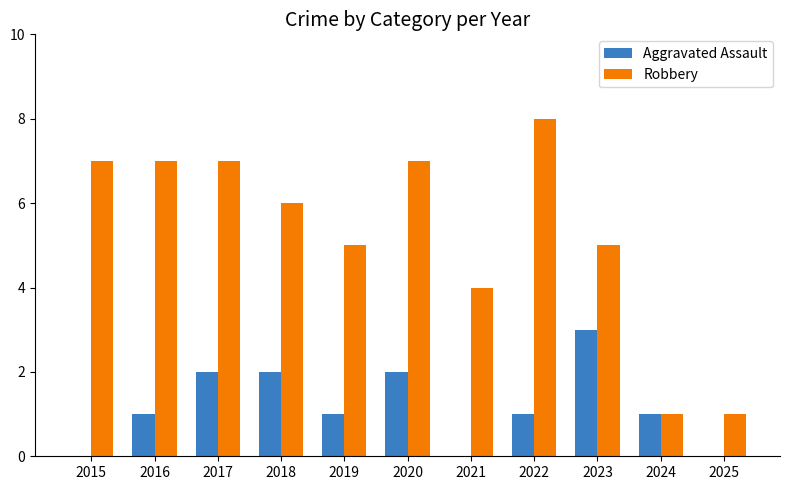

Is the value of Robbery at 2016 greater than the value of Aggravated Assault at 2025?

Yes